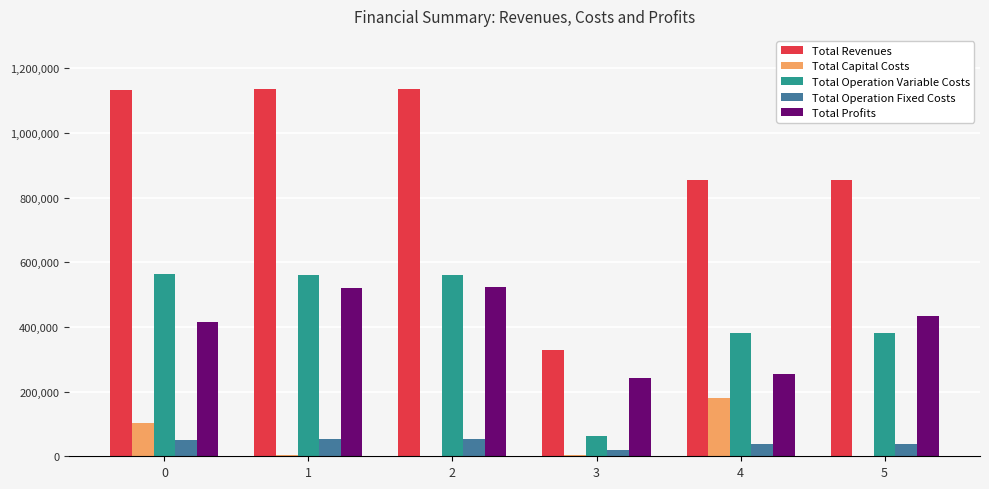

Are the bars grouped side by side (vs. stacked)?

Yes